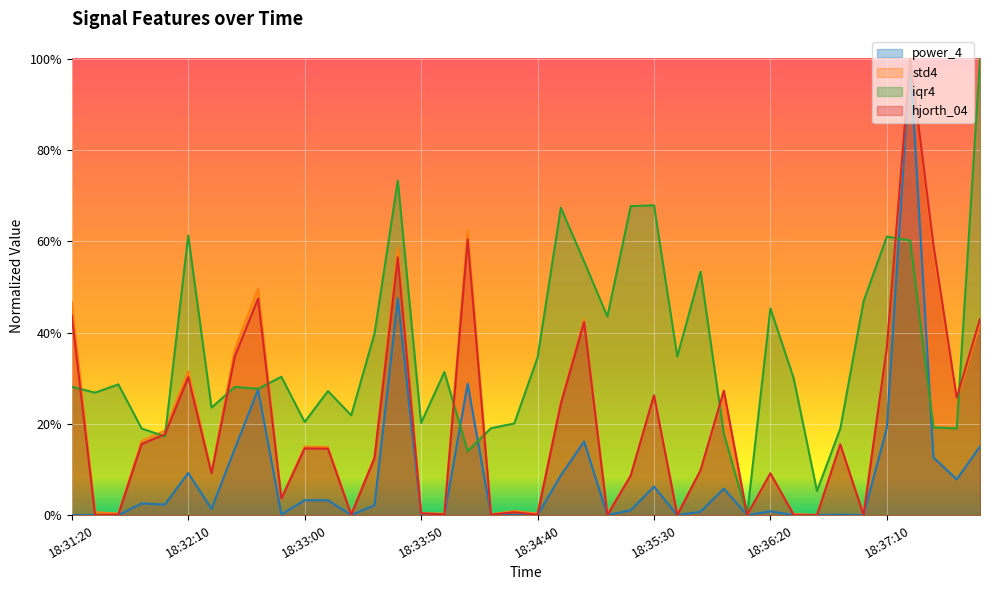

List the labels in order of iqr4 value, largest first.

18:37:50, 18:33:40, 18:35:30, 18:35:20, 18:34:50, 18:32:10, 18:37:10, 18:37:20, 18:35:00, 18:35:50, 18:37:00, 18:36:20, 18:35:10, 18:33:30, 18:35:40, 18:34:40, 18:34:00, 18:32:50, 18:36:30, 18:31:40, 18:31:20, 18:32:30, 18:32:40, 18:33:10, 18:31:30, 18:32:20, 18:33:20, 18:33:00, 18:33:50, 18:34:30, 18:37:30, 18:34:20, 18:37:40, 18:31:50, 18:36:50, 18:36:00, 18:32:00, 18:34:10, 18:36:40, 18:36:10